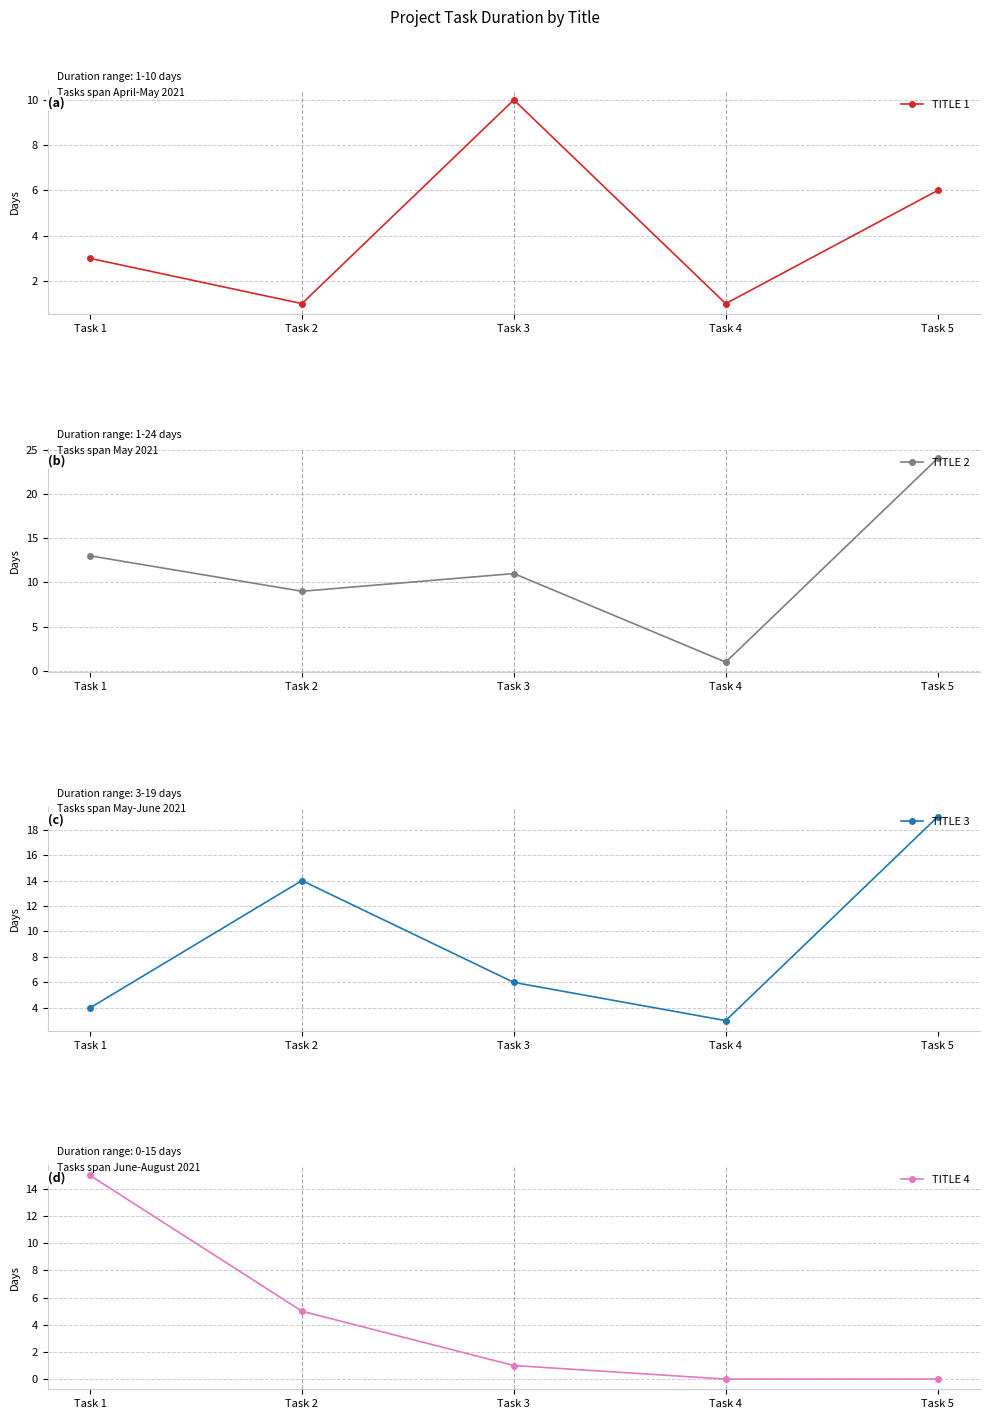

At which category is the sum across all series the highest?

Task 5